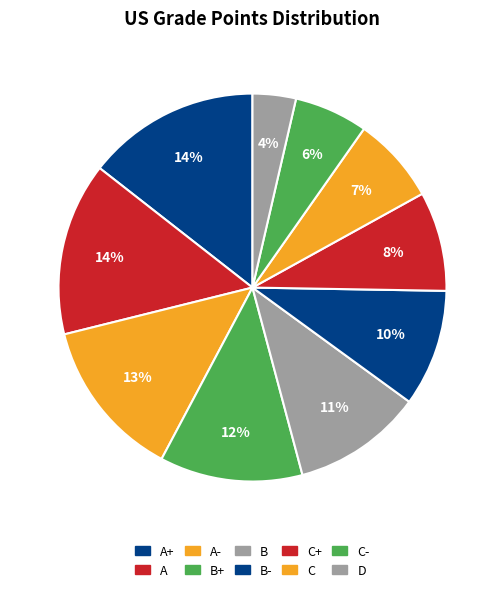

How many segments does this pie chart have?

10